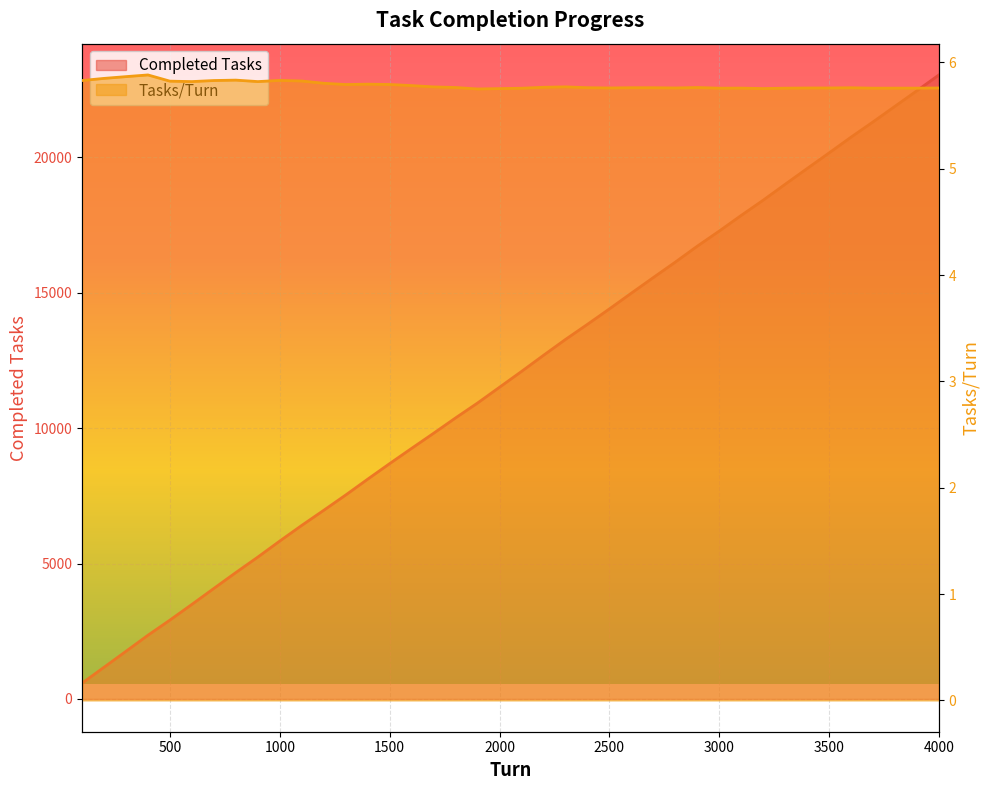

At how many categories does at least one series exceed 18800?

8